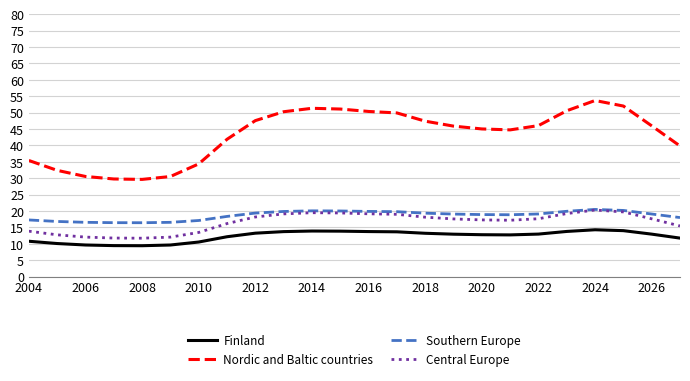

Which series has the largest range (max minus min)?

Nordic and Baltic countries